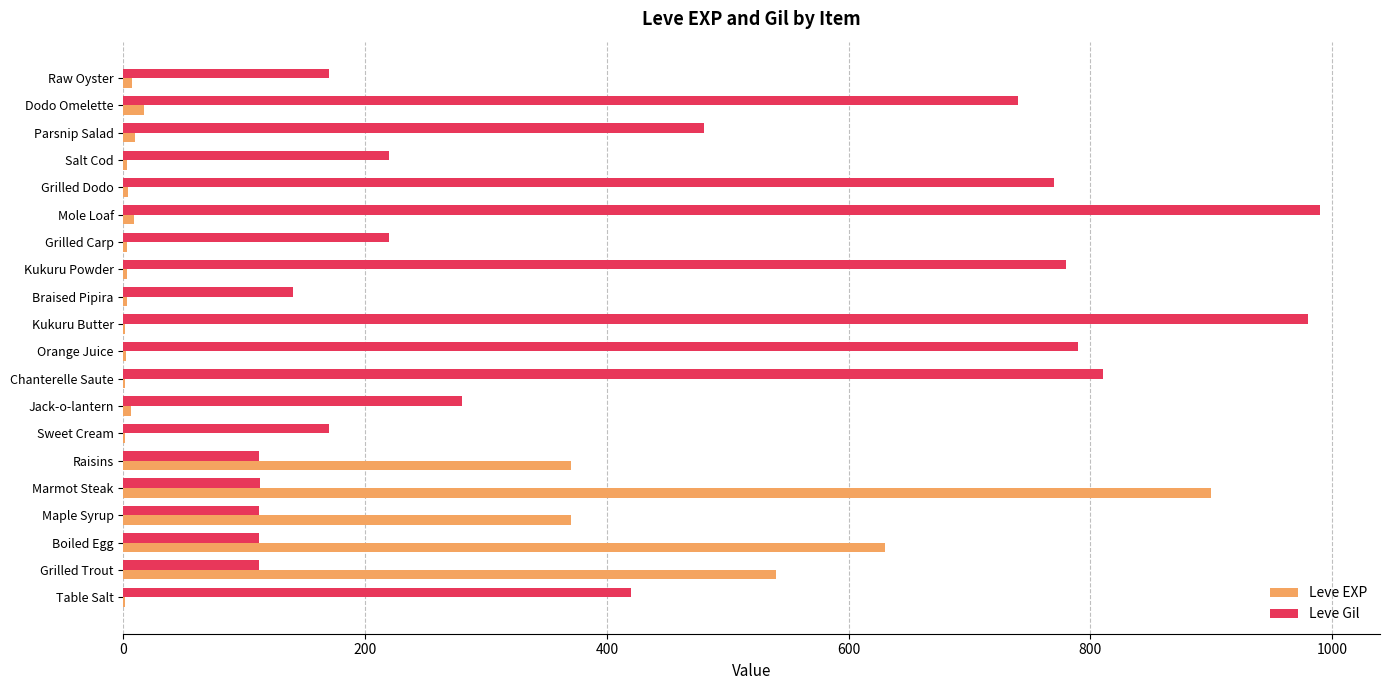

What is the sum of all Leve EXP values?

2881